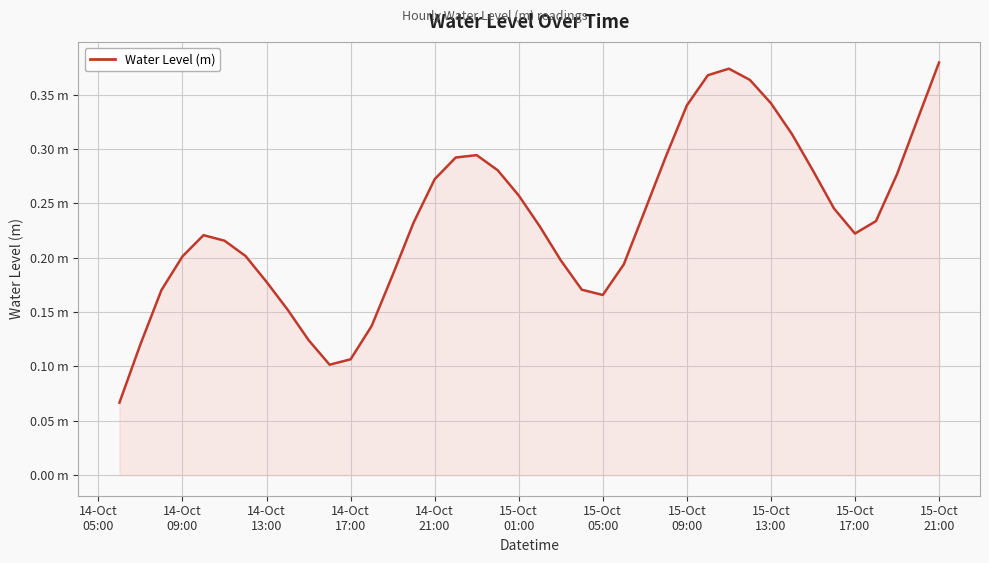

Does the chart have visible grid lines?

Yes